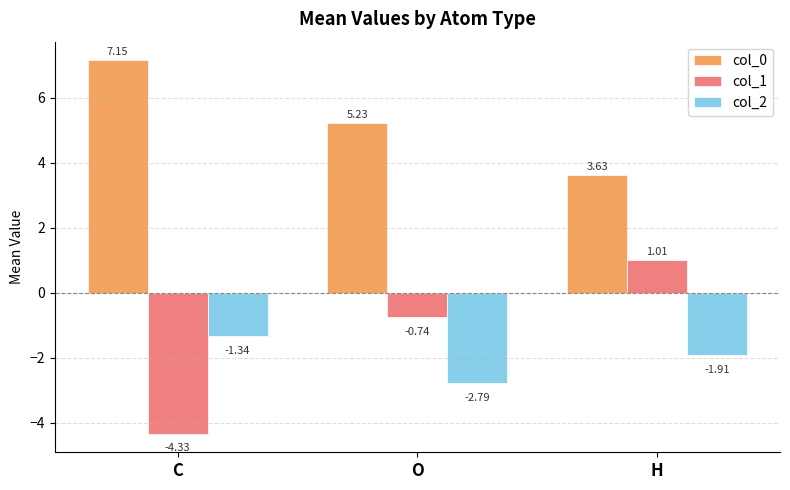

Which series has the largest total across all categories?

col_0